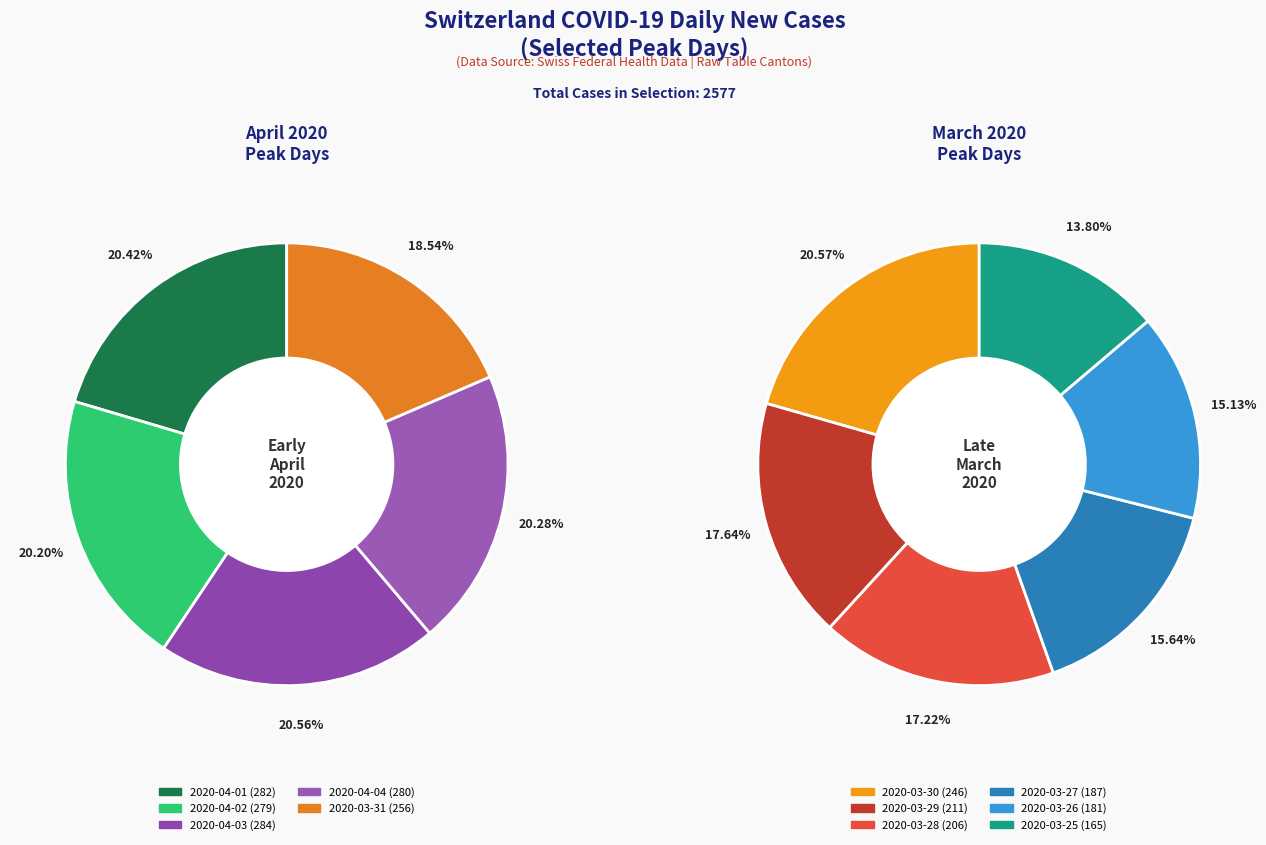

What percentage is NOT represented by 2020-03-26?

93.0%